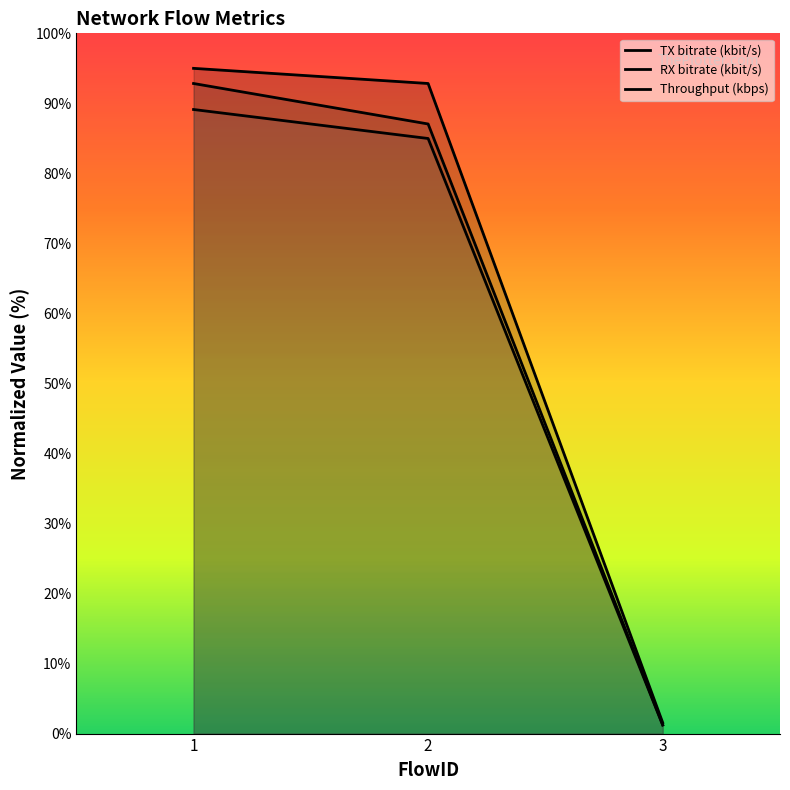

Rank the series by their maximum value, from highest to lowest.

TX bitrate (kbit/s), RX bitrate (kbit/s), Throughput (kbps)